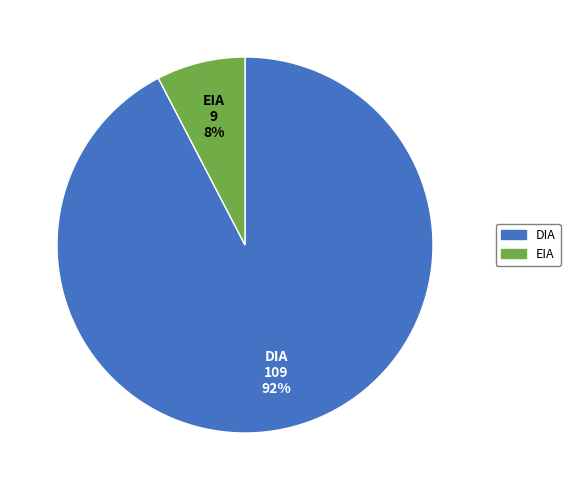

Which has a higher value, EIA or DIA?

DIA